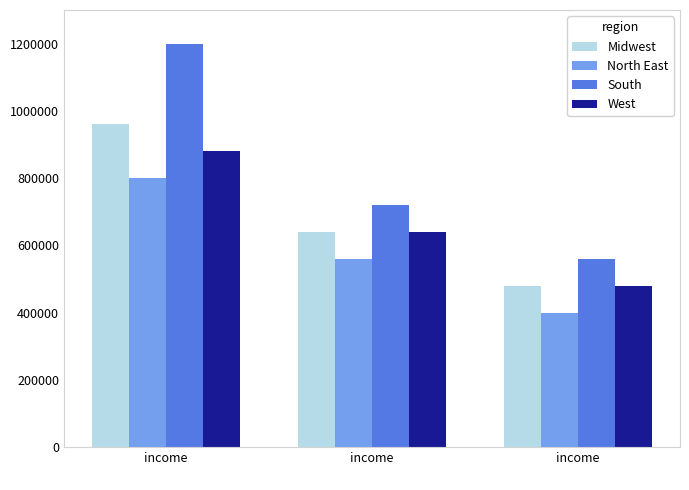

How many values in the South series are below 720000?

1